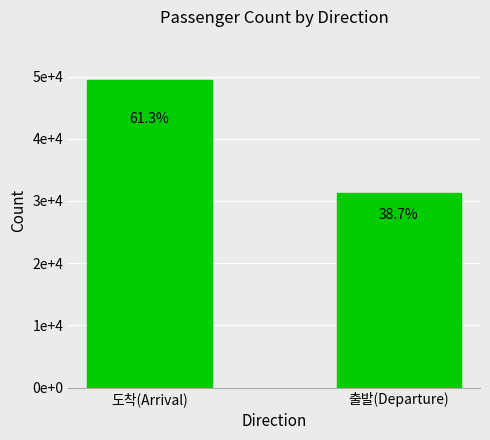

What value does the data have at 출발(Departure)?

31236